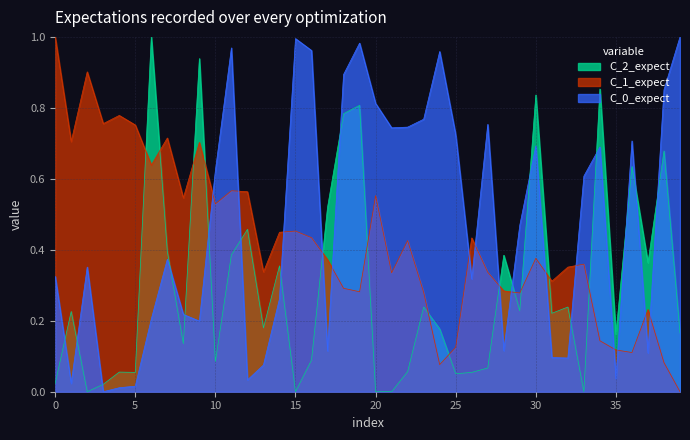

True or false: C_2_expect and C_0_expect cross at least once.

True